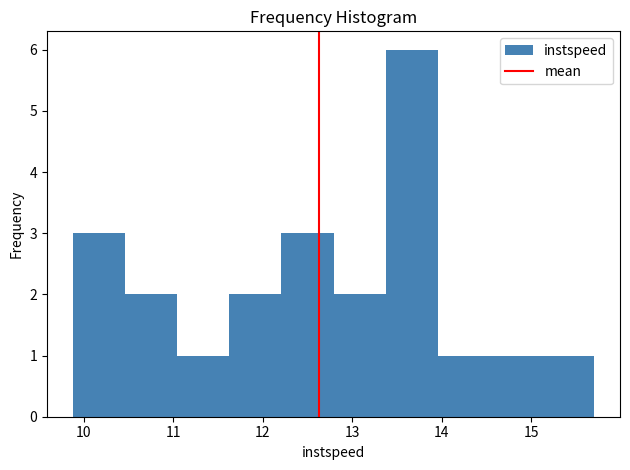

Reading left to right, list every bar in this chart as the range it spans on the x-axis followed by its height. Neither the bar edges nor the heights are printed on the chart, so give them approximately, as read against the axes.

9.9 to 10.5: 3
10.5 to 11.0: 2
11.0 to 11.6: 1
11.6 to 12.2: 2
12.2 to 12.8: 3
12.8 to 13.4: 2
13.4 to 14.0: 6
14.0 to 14.5: 1
14.5 to 15.1: 1
15.1 to 15.7: 1